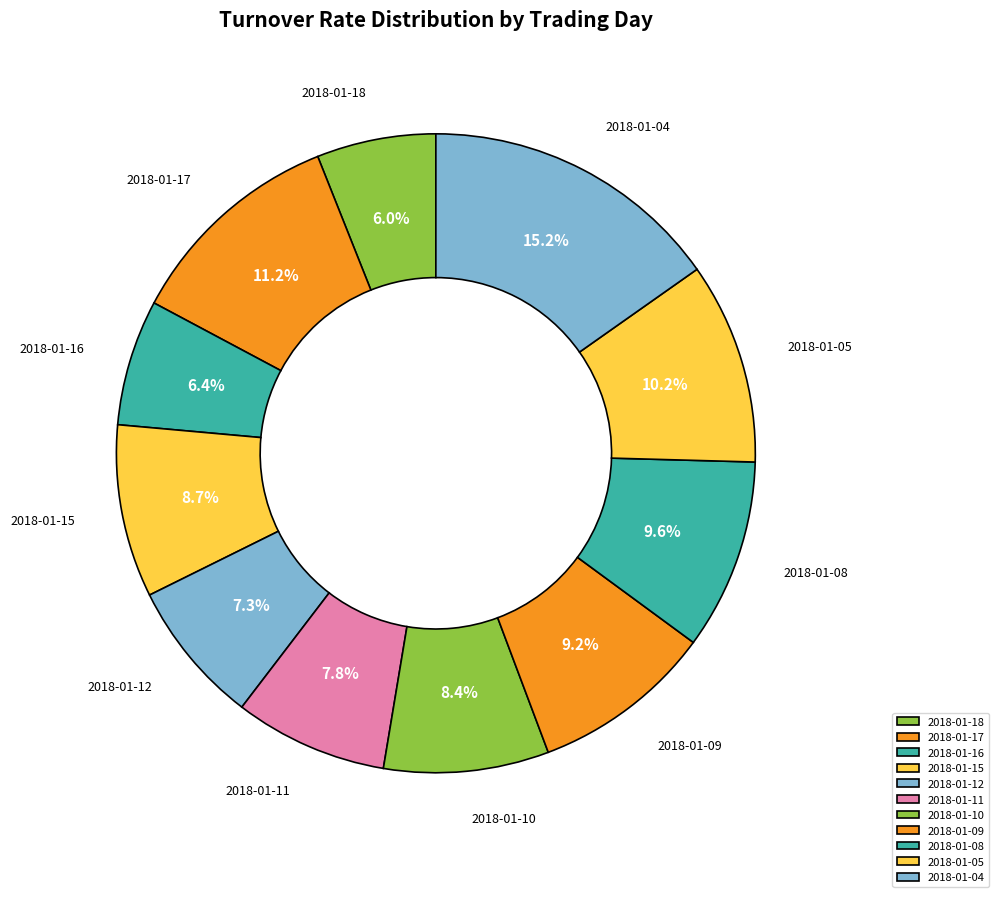

The 2018-01-12 slice represents 7% of the pie. True or false?

True